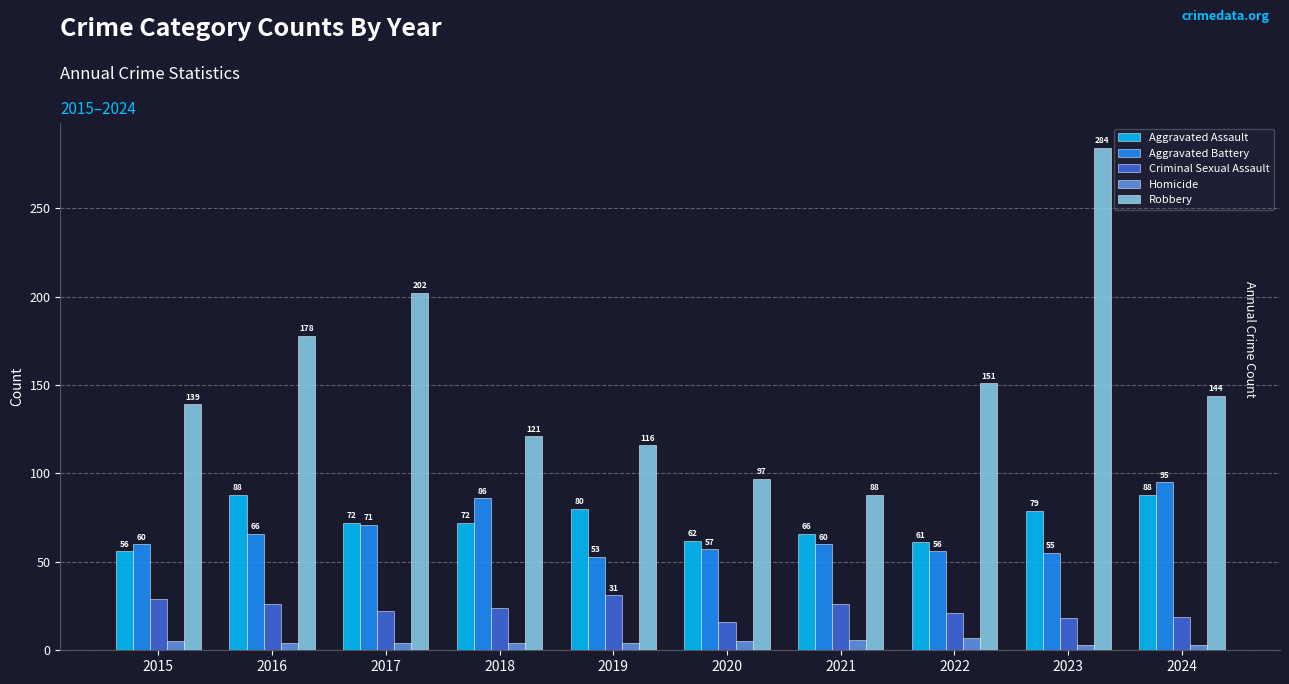

Reading left to right, transcribe all the data shown in this chart.

Aggravated Assault: 2015=56	2016=88	2017=72	2018=72	2019=80	2020=62	2021=66	2022=61	2023=79	2024=88
Aggravated Battery: 2015=60	2016=66	2017=71	2018=86	2019=53	2020=57	2021=60	2022=56	2023=55	2024=95
Criminal Sexual Assault: 2015=29	2016=26	2017=22	2018=24	2019=31	2020=16	2021=26	2022=21	2023=18	2024=19
Homicide: 2015=5	2016=4	2017=4	2018=4	2019=4	2020=5	2021=6	2022=7	2023=3	2024=3
Robbery: 2015=139	2016=178	2017=202	2018=121	2019=116	2020=97	2021=88	2022=151	2023=284	2024=144